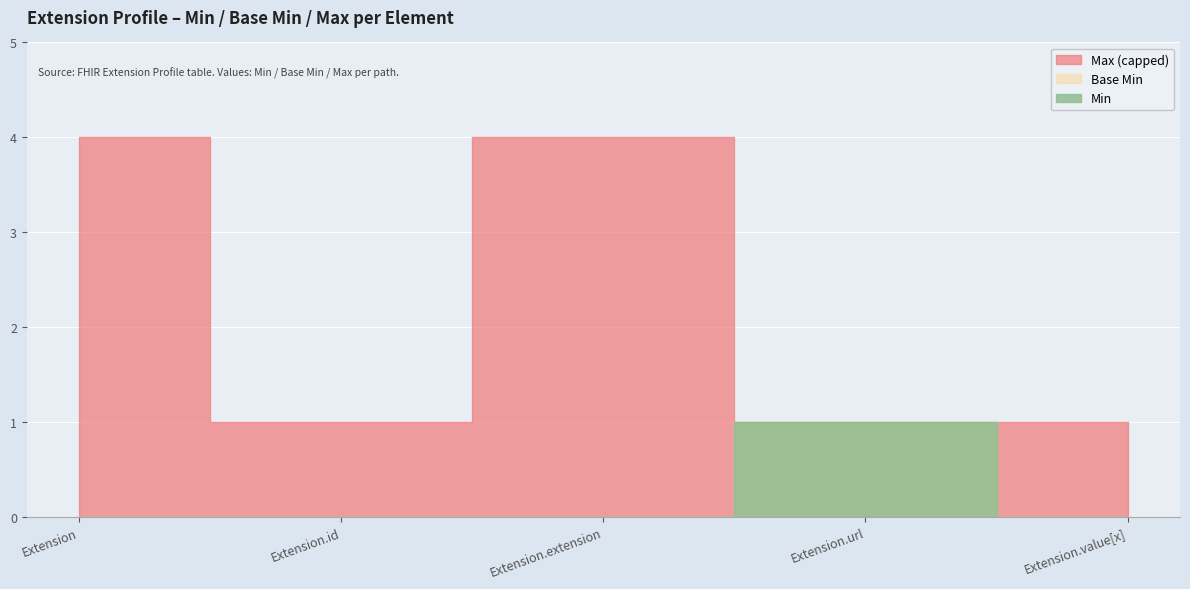

True or false: Base Min and Min cross at least once.

False